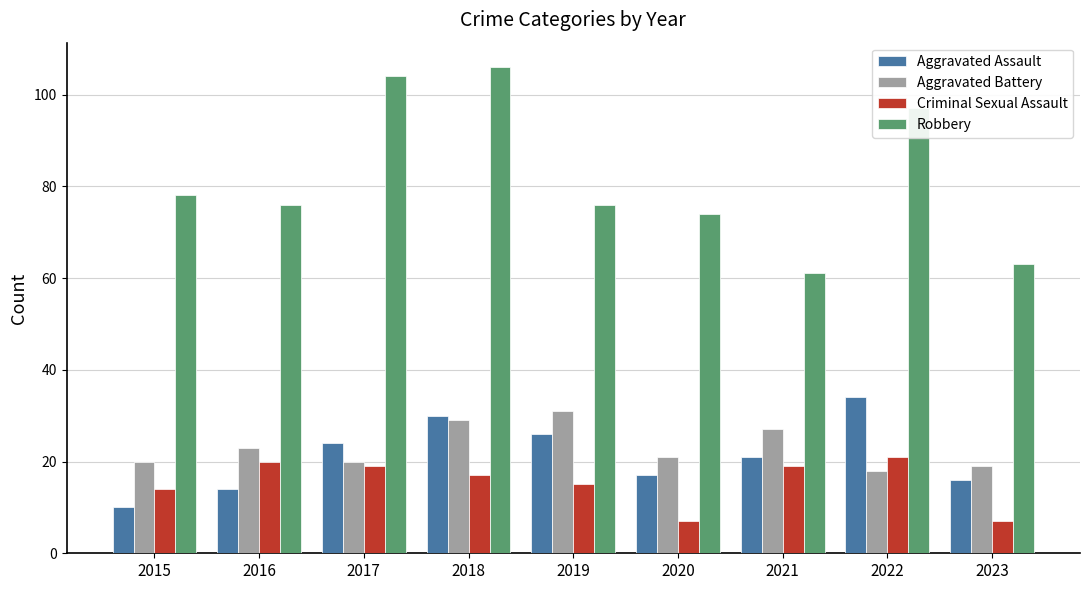

How many bars are there in total?

36